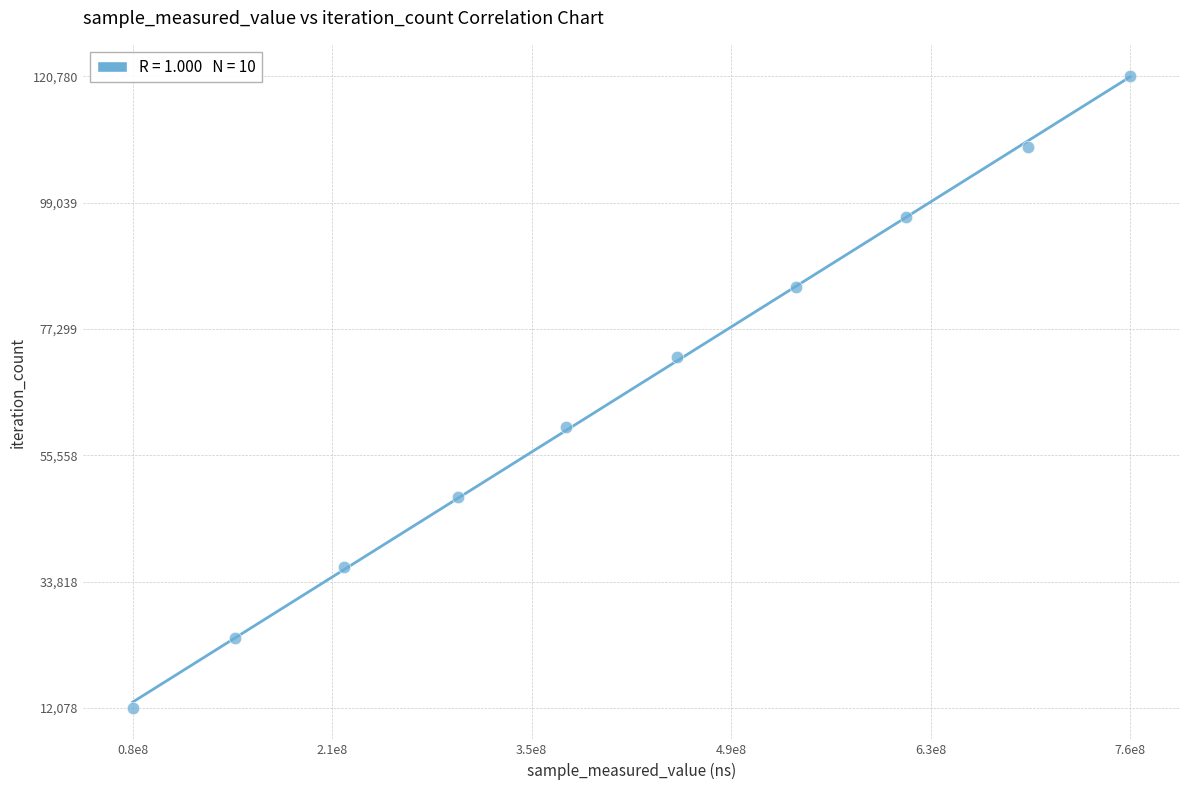

What is the range of X values (max minus min)?

687295418